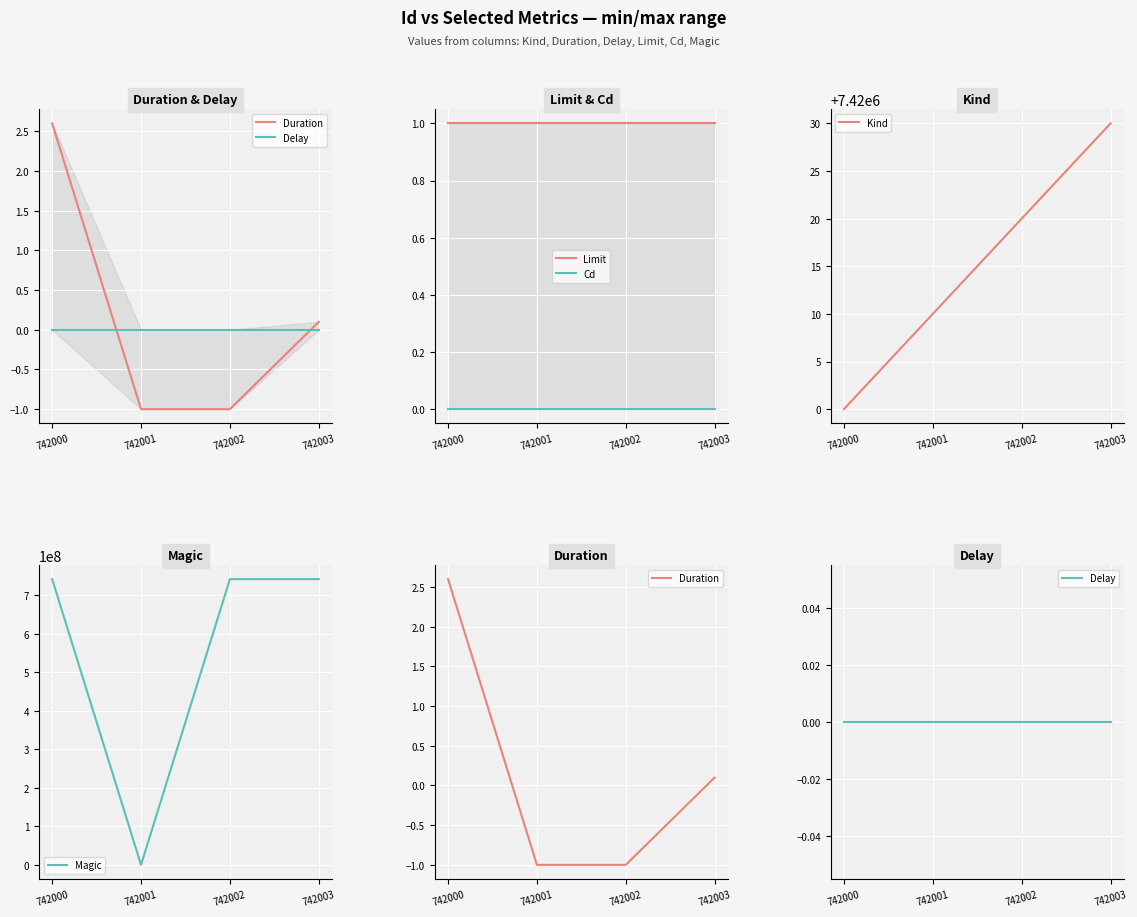

Which label corresponds to the smallest value in the chart?

742001